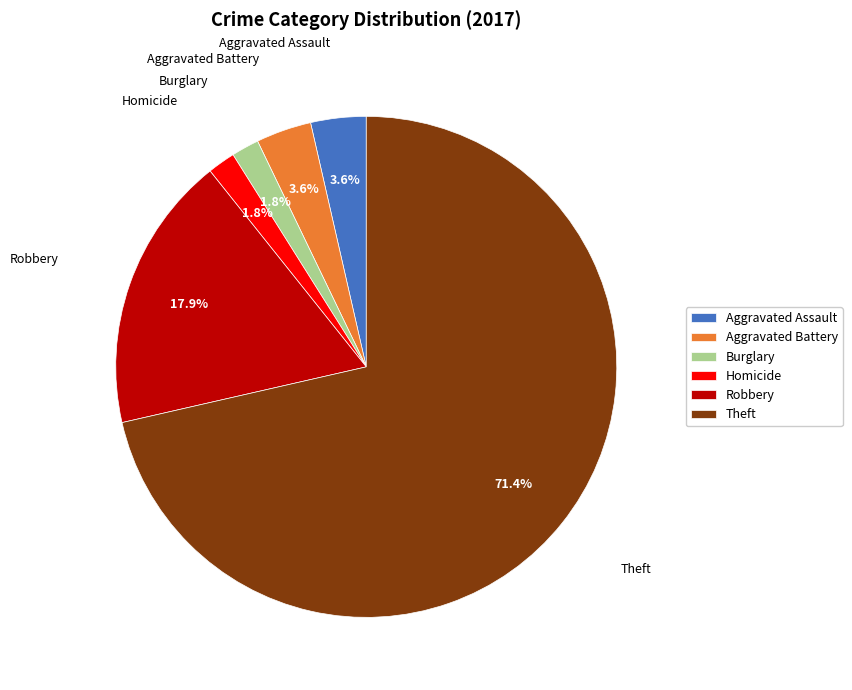

Which has a higher value, Burglary or Theft?

Theft